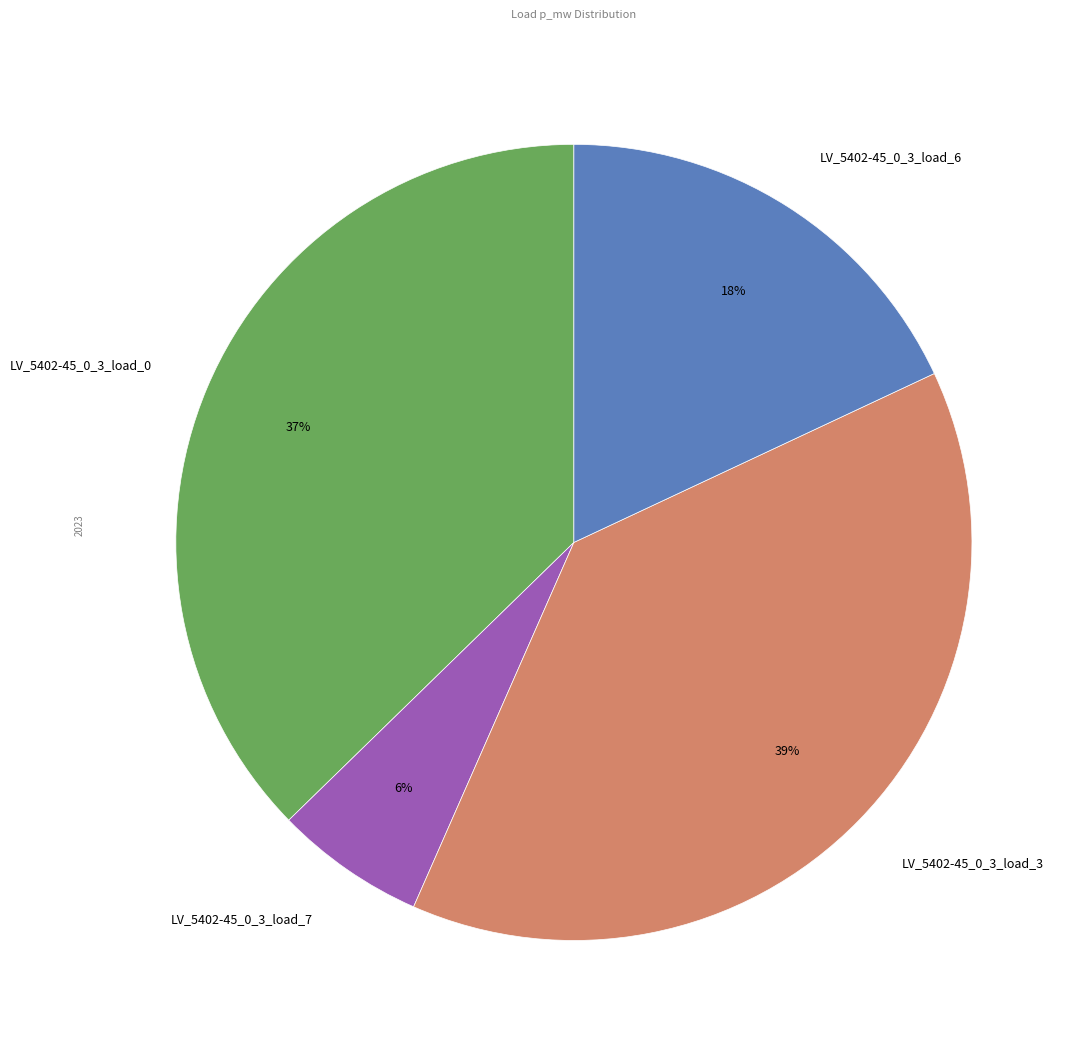

To the nearest percent, what portion does LV_5402-45_0_3_load_3 represent?

39%